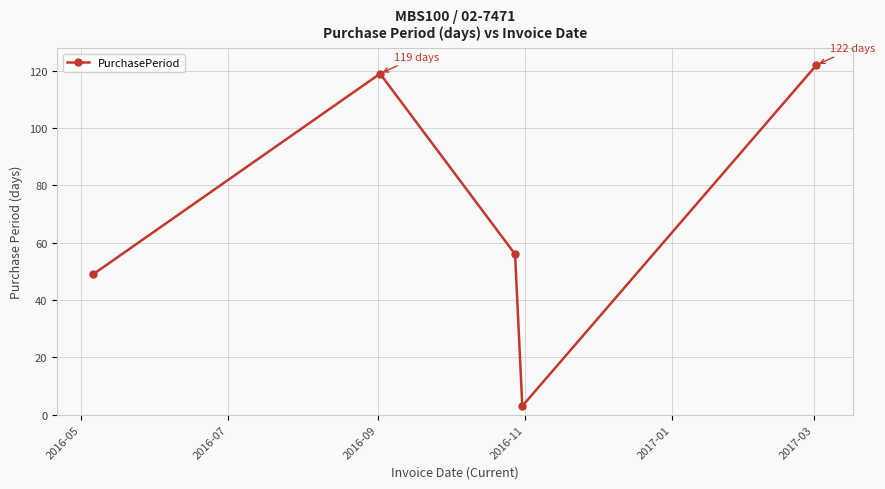

True or false: there are more than 0 points higher than both neighbors.

True